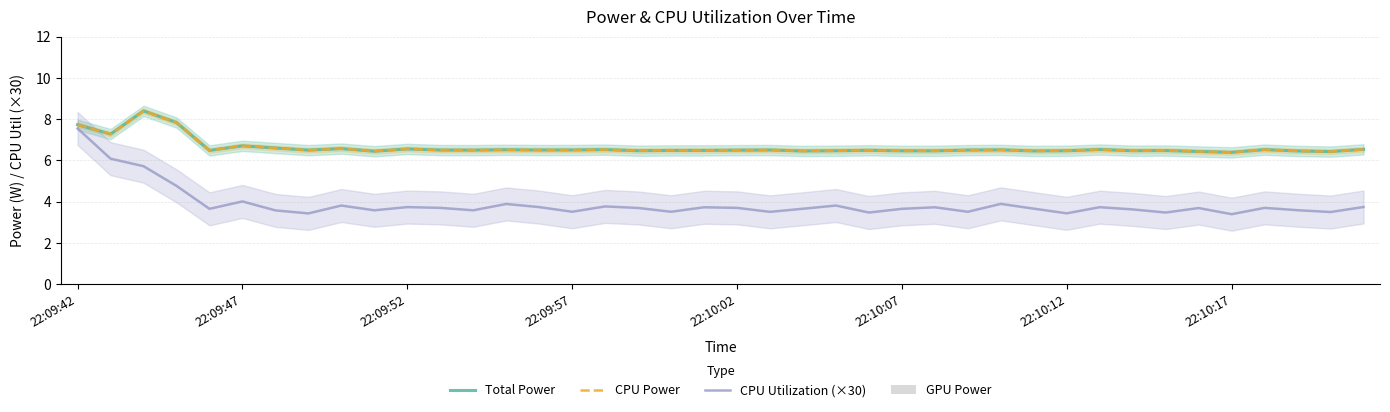

List the series in order of their peak value, highest first.

Total Power, CPU Power, CPU Utilization (×30), GPU Power